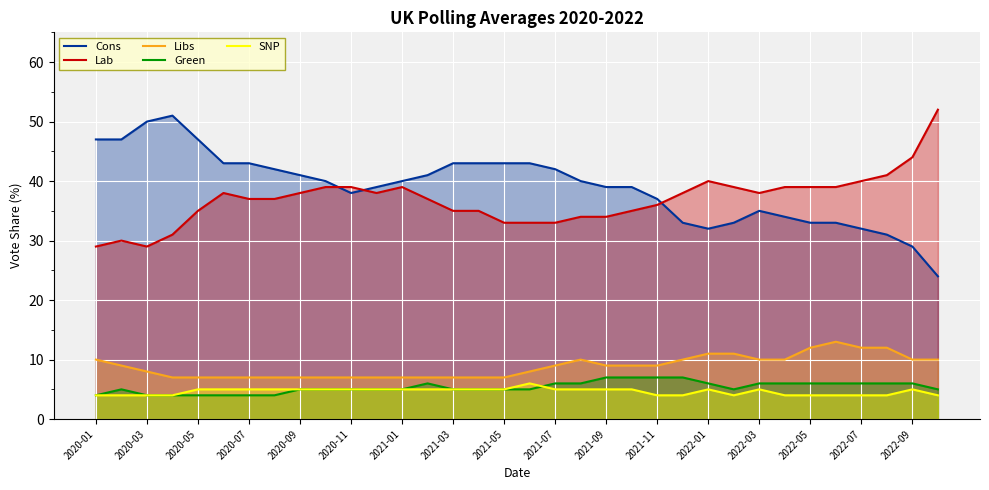

The Cons series shows 12 at 2021-09. True or false?

False